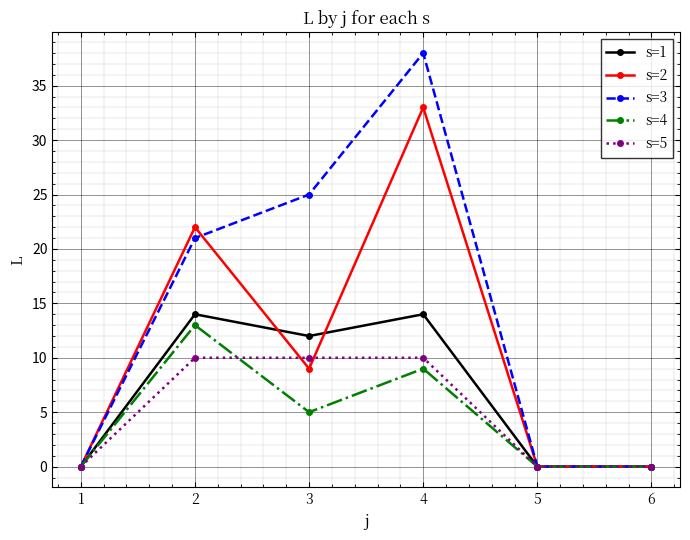

What is the difference between the highest and lowest values at 4?

29